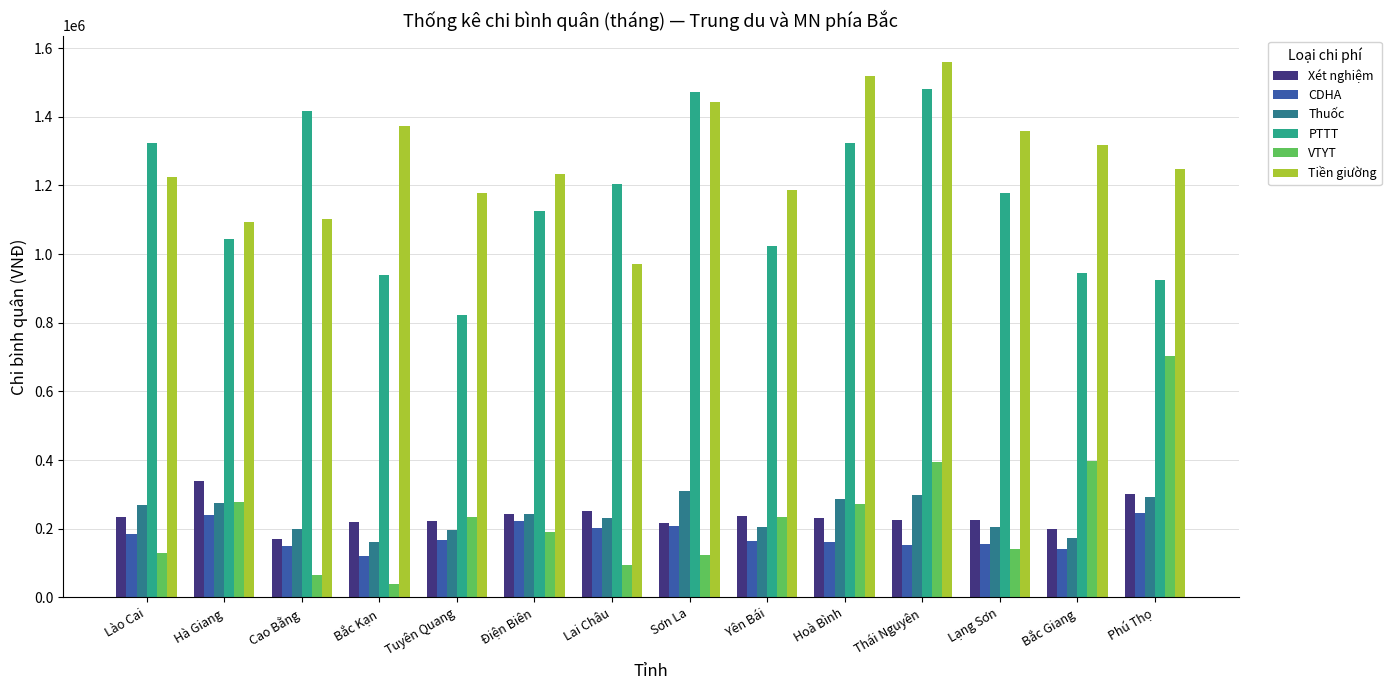

What is the difference between the PTTT values at Hoà Bình and Bắc Giang?

377541.5